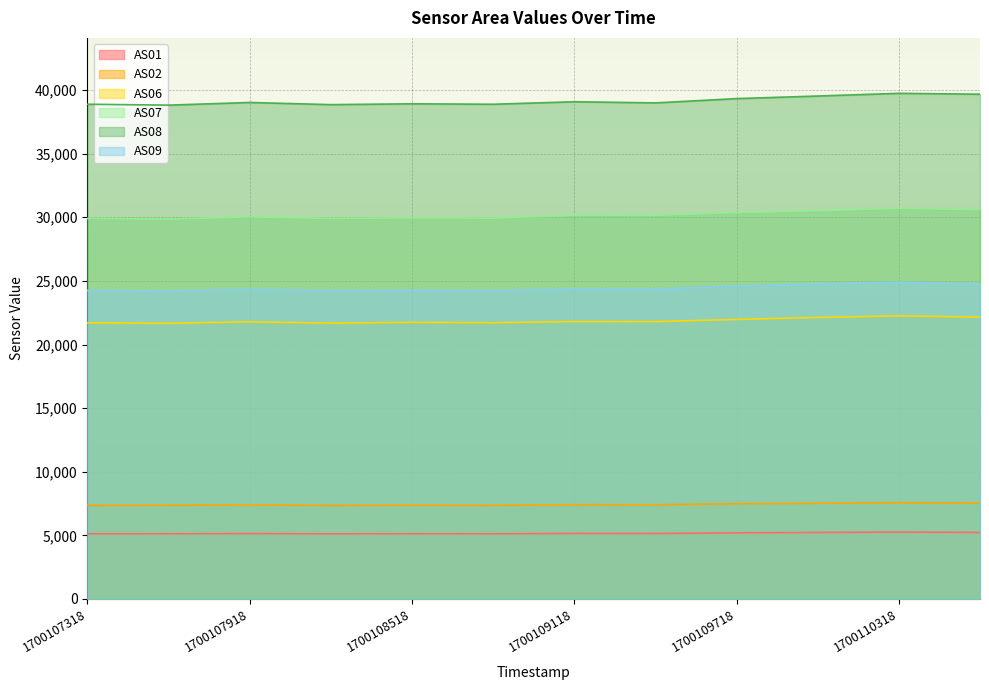

True or false: AS06 and AS02 intersect in this chart.

False